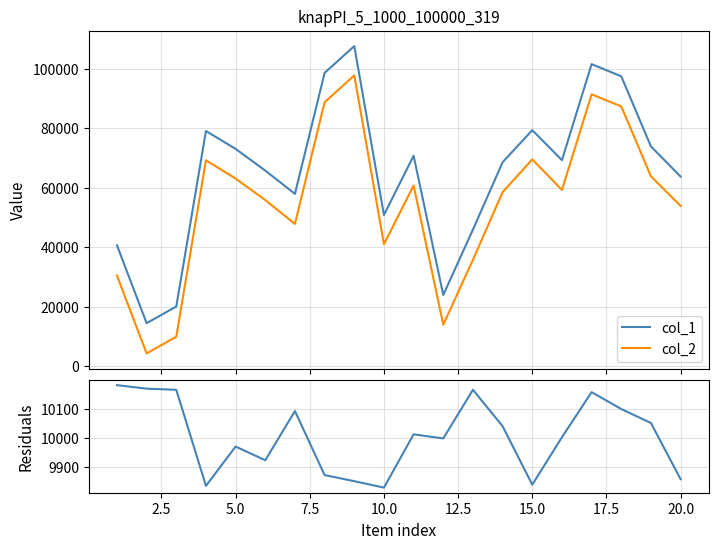

True or false: col_2 and col_1 cross at least once.

False